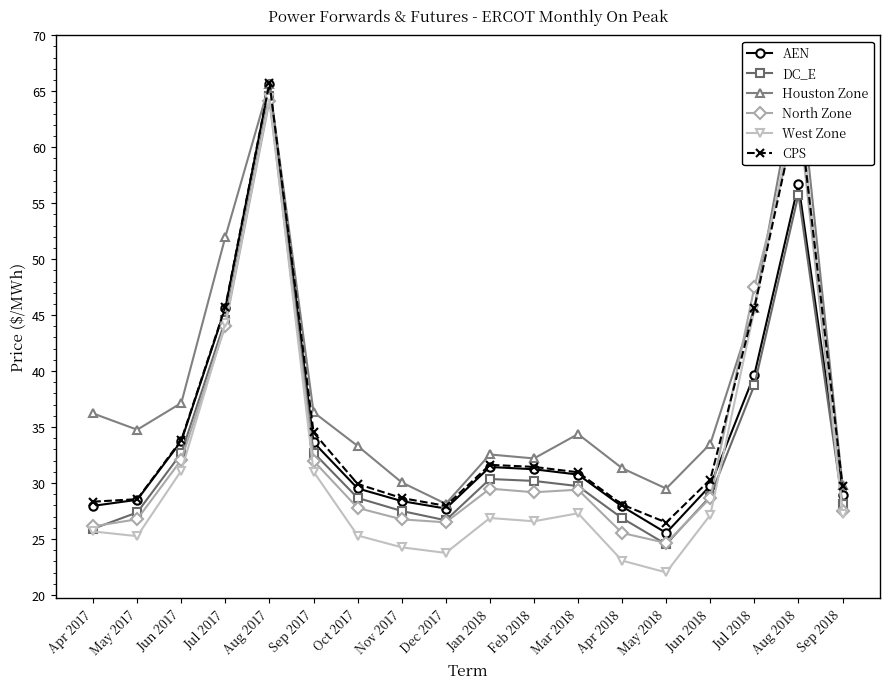

What is the label of the 15th point from the left?

Jun 2018